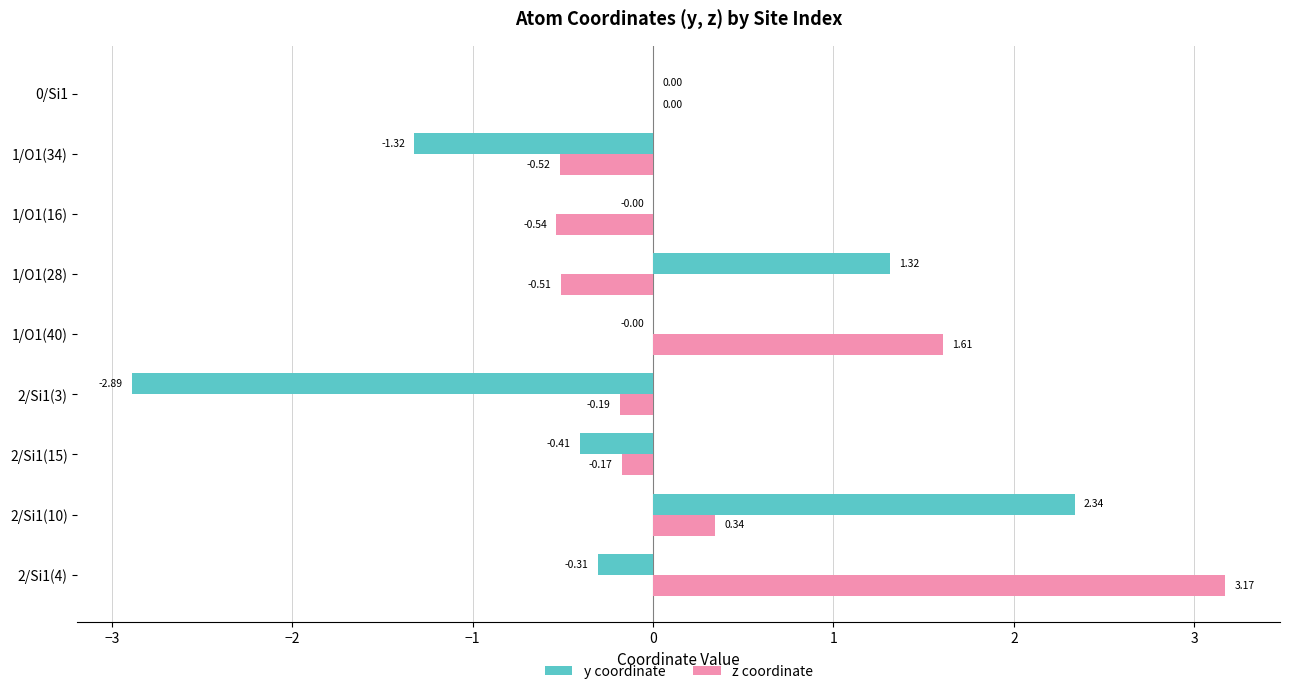

What is the sum of the y coordinate values at 1/O1(28) and 2/Si1(15)?

0.9